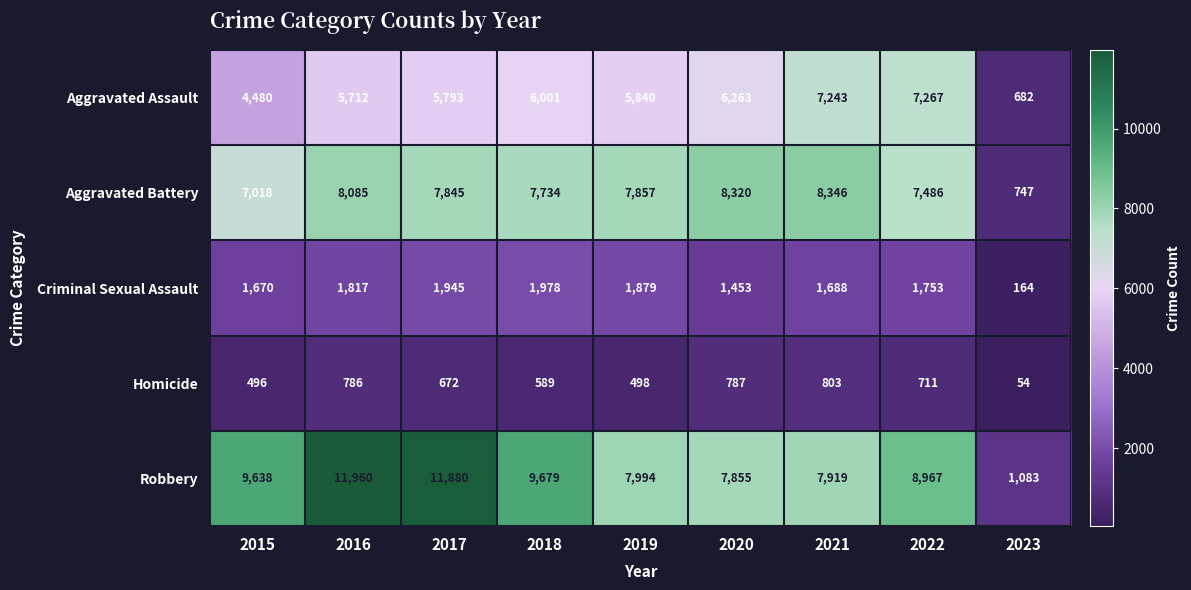

The value of Criminal Sexual Assault at 2023 is 292. True or false?

False